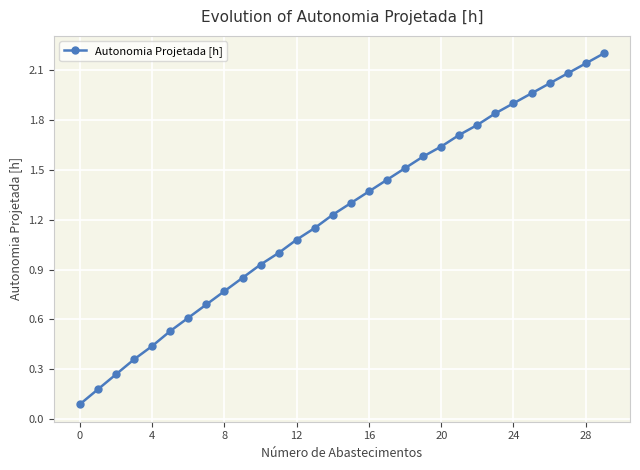

What is the value of the 19th point from the left?

1.5